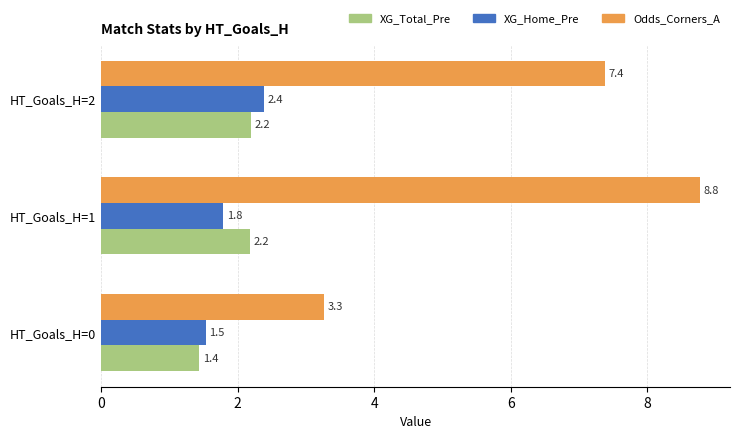

At which label is Odds_Corners_A closest to 6?

HT_Goals_H=2